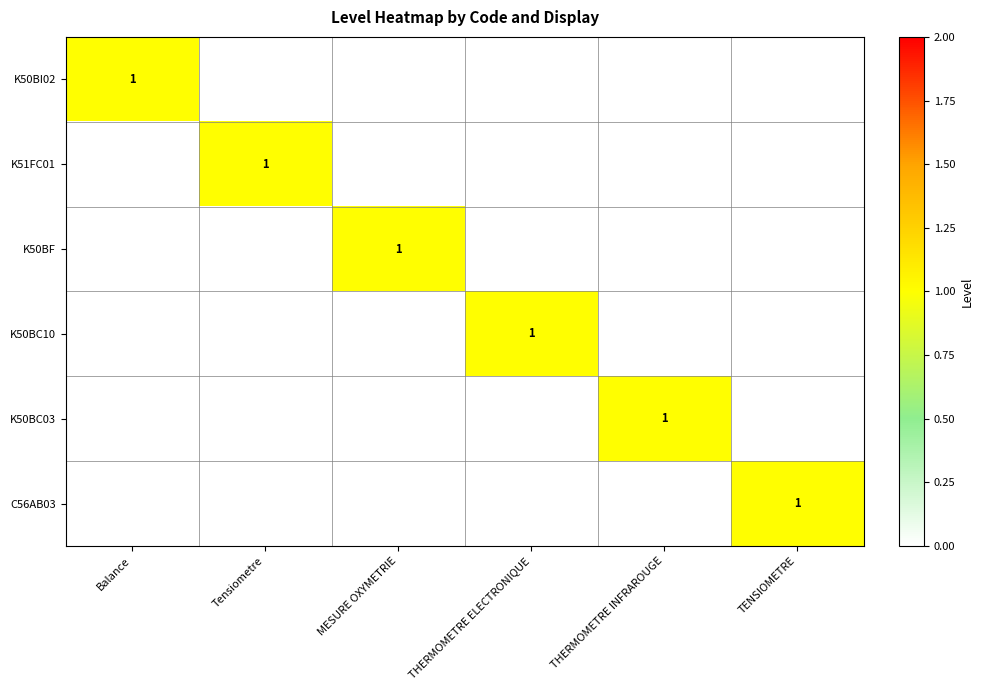

The value of K50BC10 at THERMOMETRE ELECTRONIQUE is 1. True or false?

True